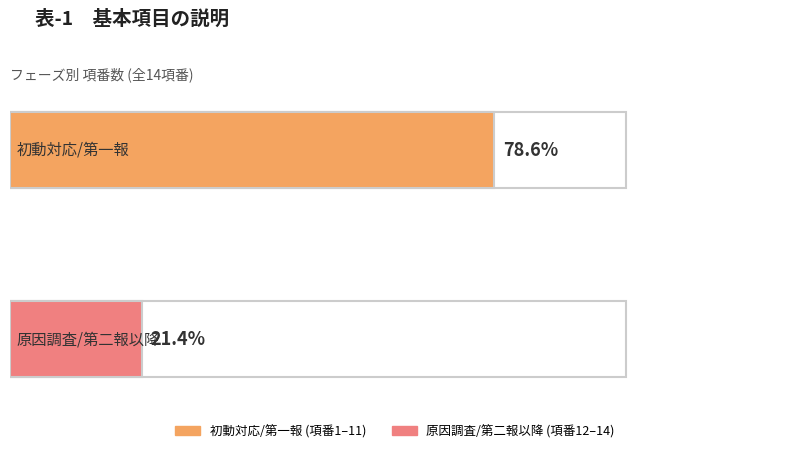

Which series has the widest spread of values?

原因調査/第二報以降